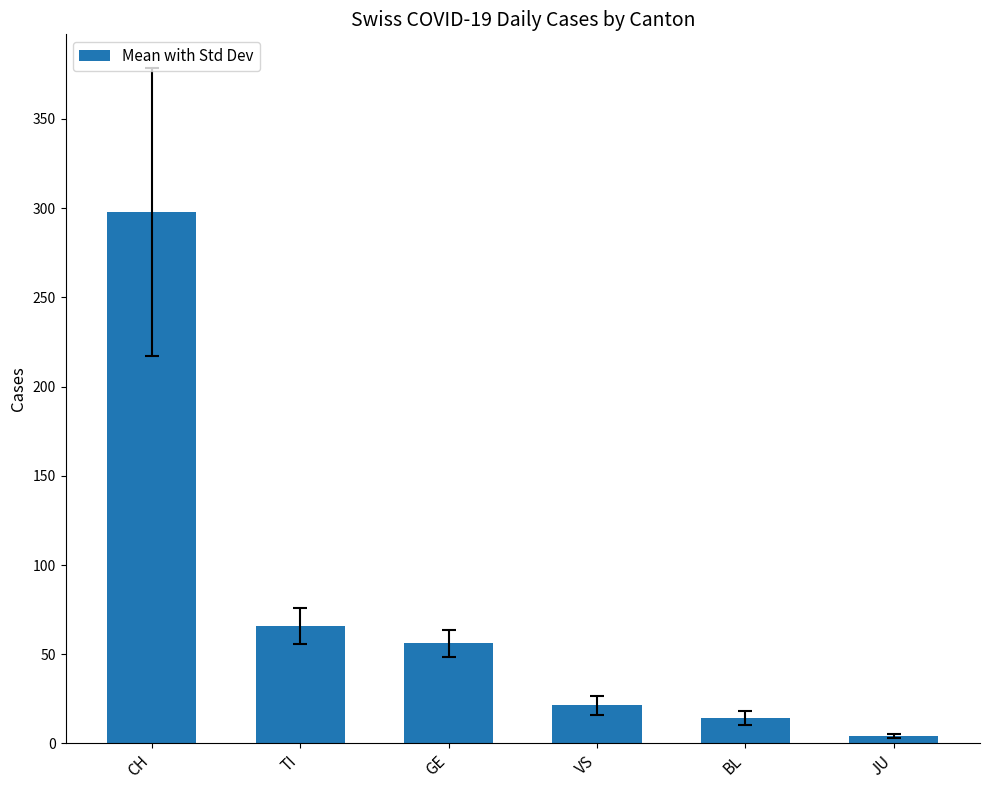

Where is the data nearest to the value 151?

TI